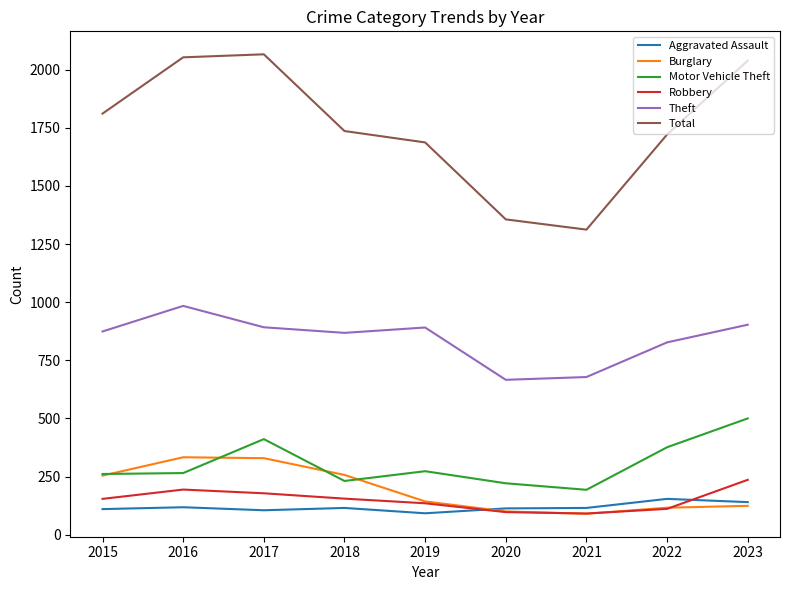

True or false: Theft has a value of 1377 at 2018.

False